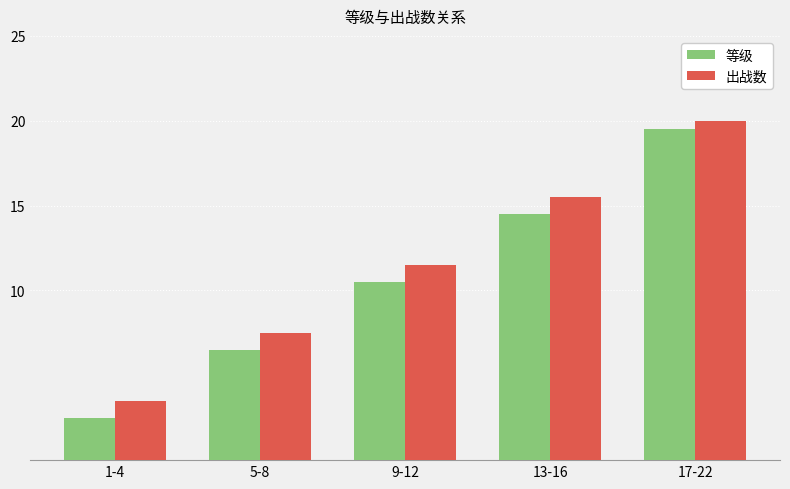

Reading left to right, what are all the values shown in this chart?

等级: 2.5	6.5	10.5	14.5	19.5
出战数: 3.5	7.5	11.5	15.5	20.0